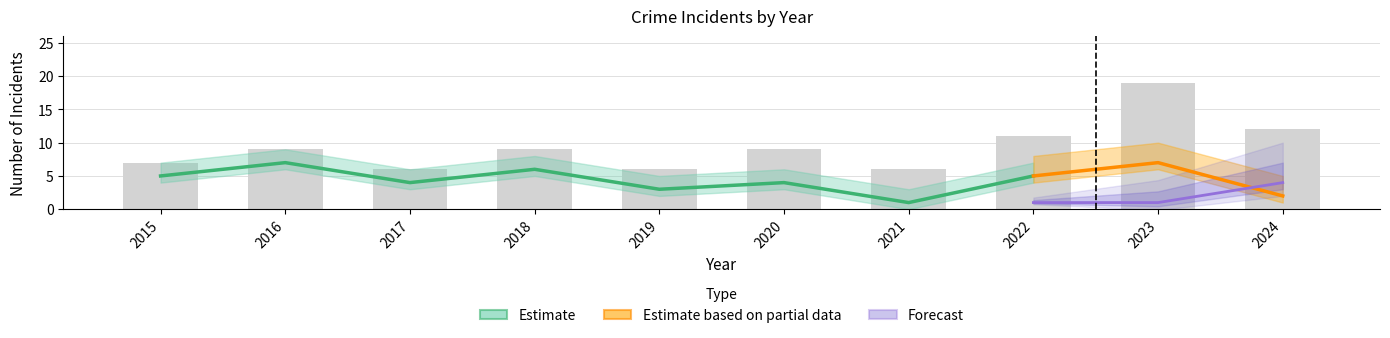

How many data points in Total are less than 9?

4